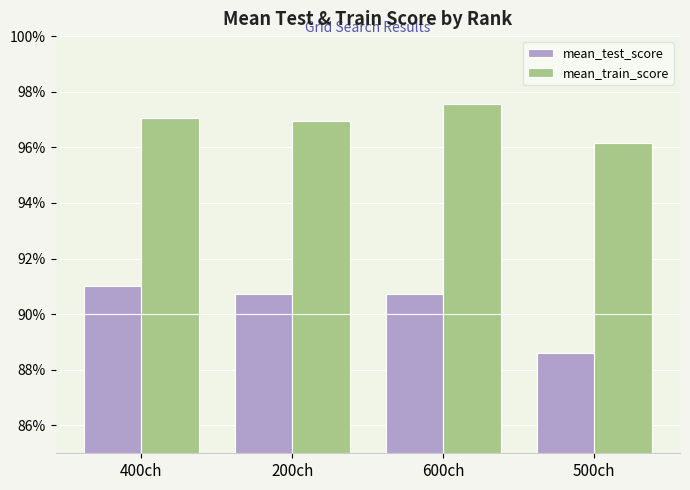

Which label corresponds to the smallest value in the chart?

500ch